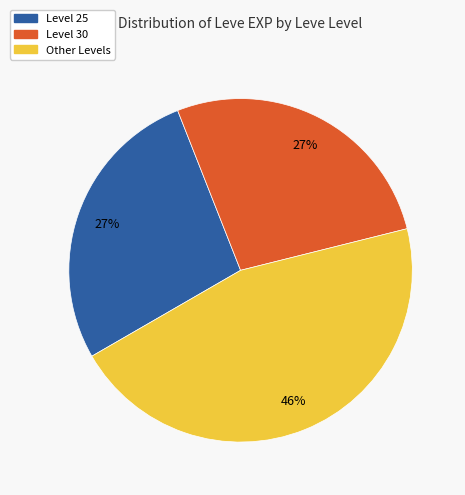

Is there a majority slice in this chart?

No